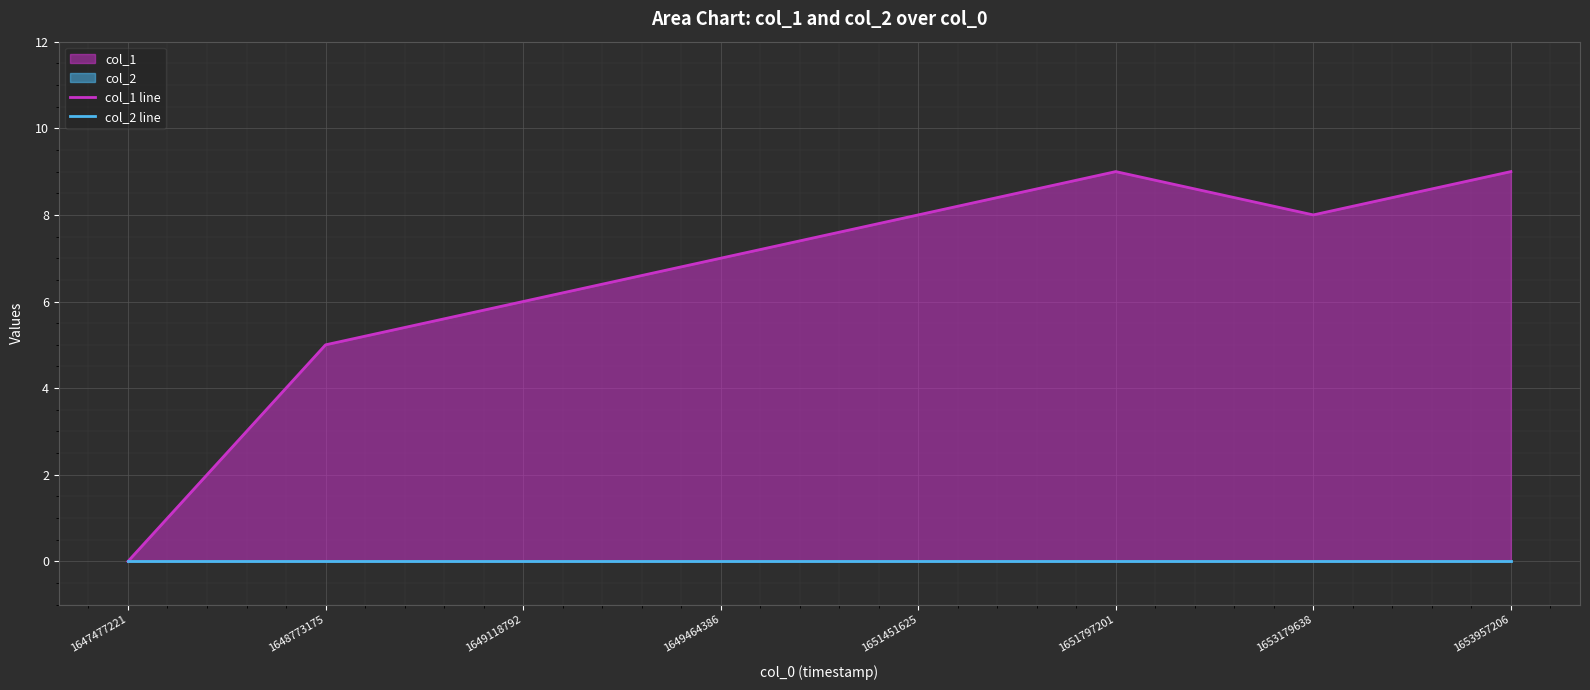

Between 1647477221 and 1653179638, which series saw the biggest shift?

col_1 line